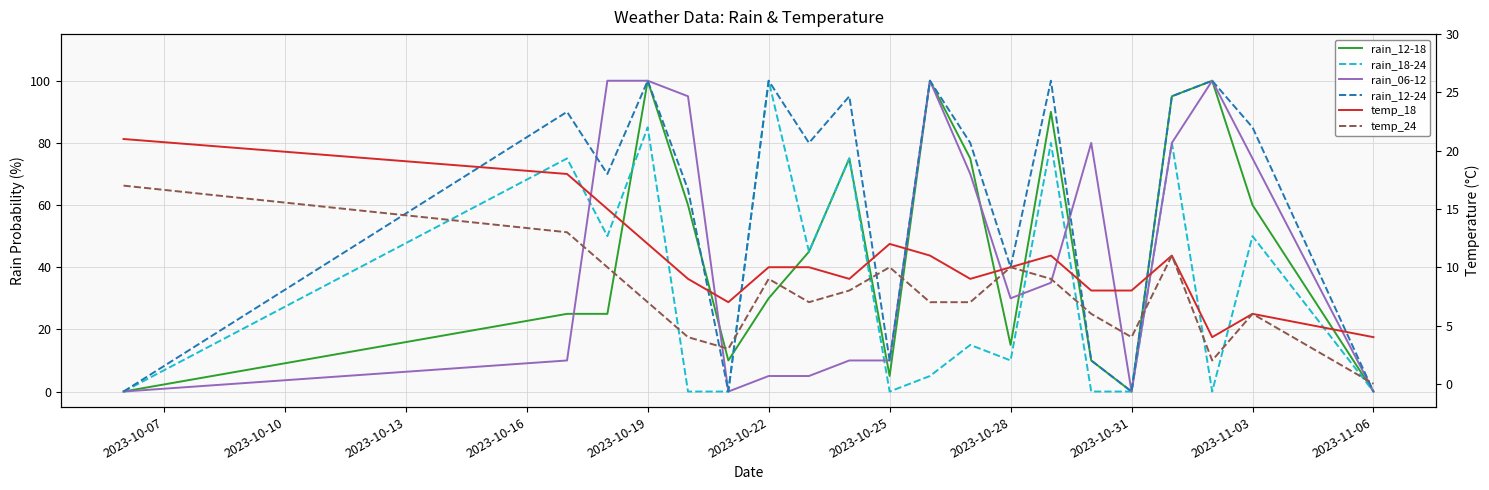

Which series has the widest spread of values?

rain_12-18